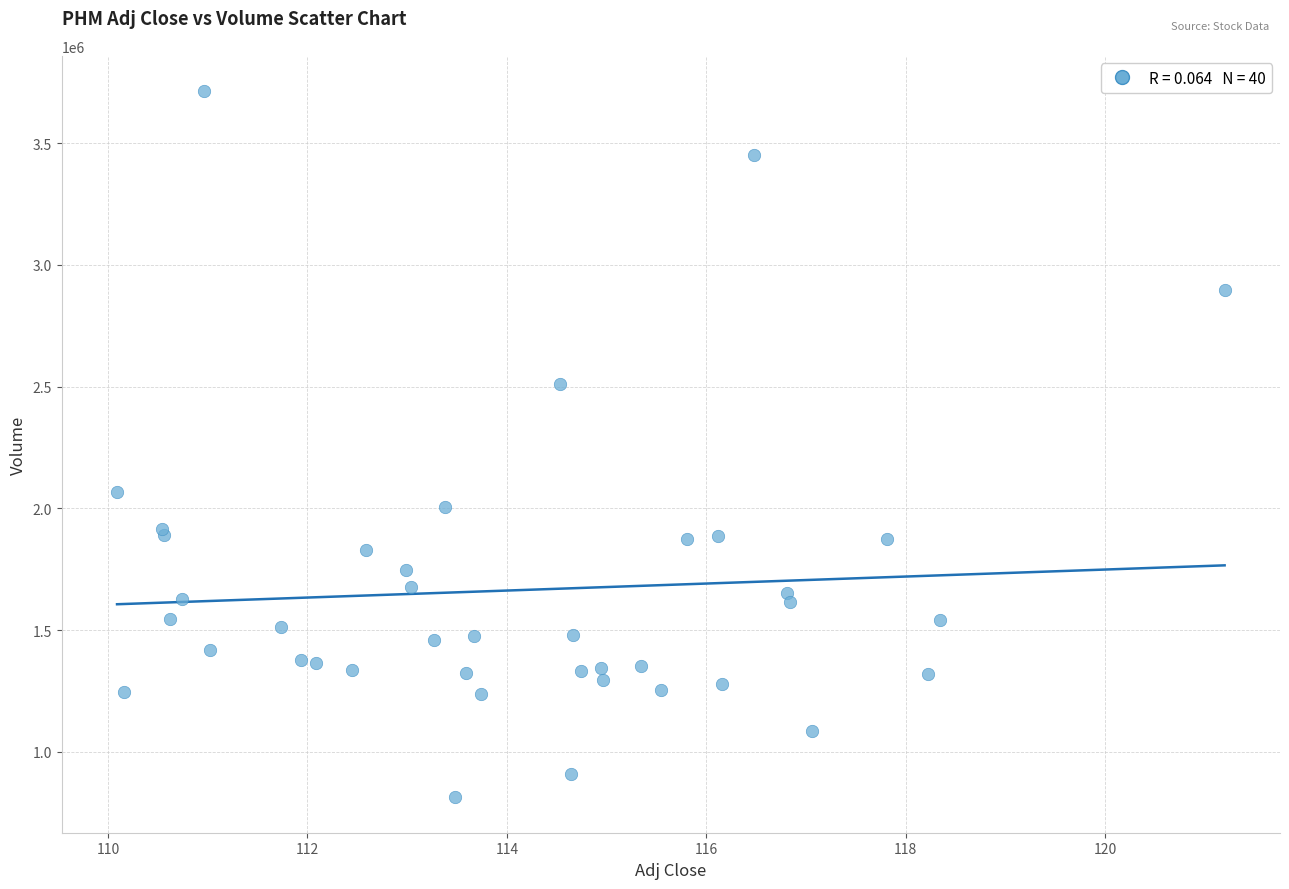

What Y value in the scatter plot is closest to 2263300?

2068300